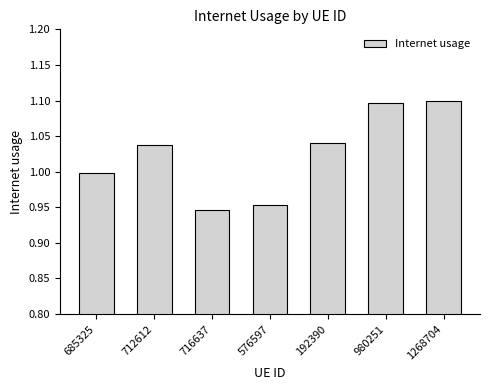

What position from the left is 192390?

5